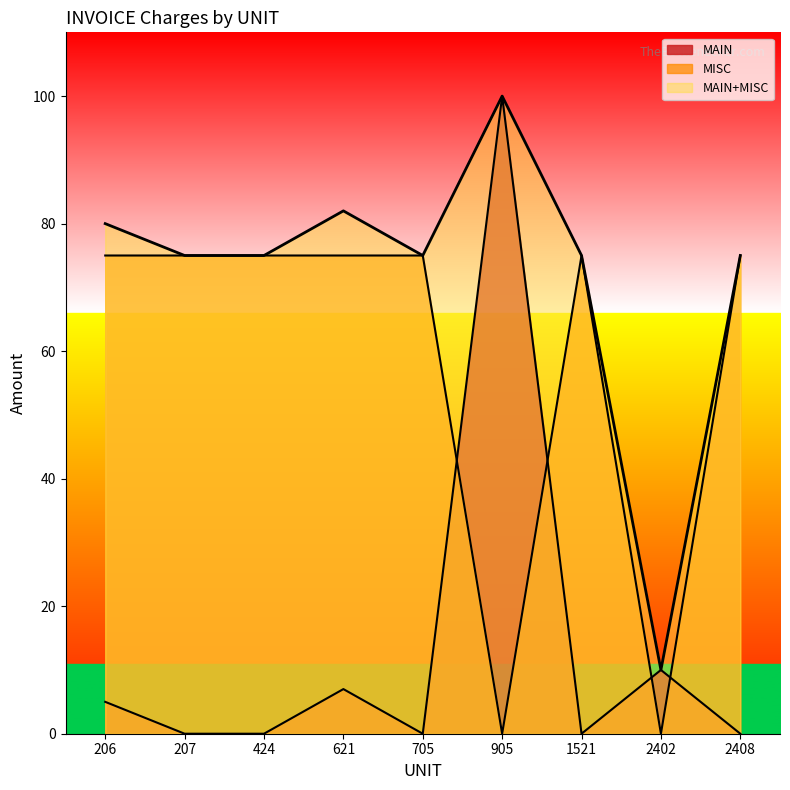

List the series in order of their overall mean, highest first.

MISC, MAIN